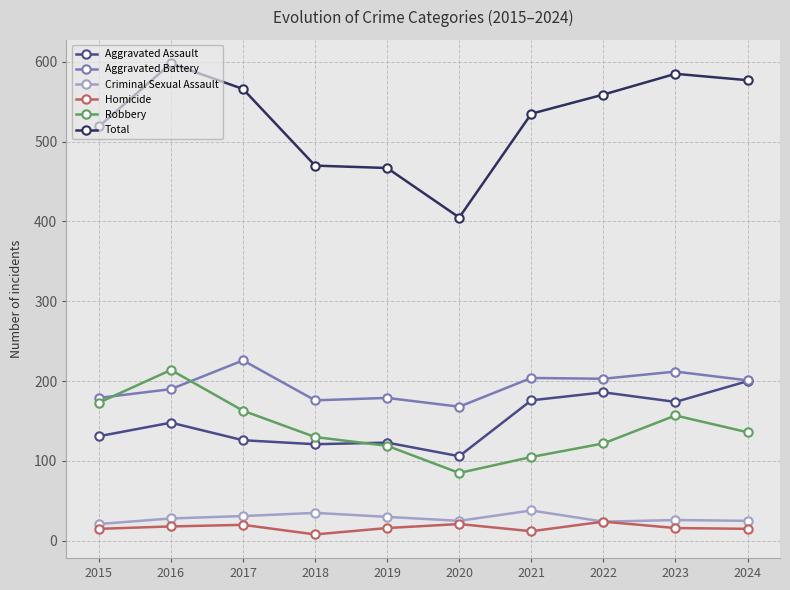

How many data points in Homicide are less than 16?

4